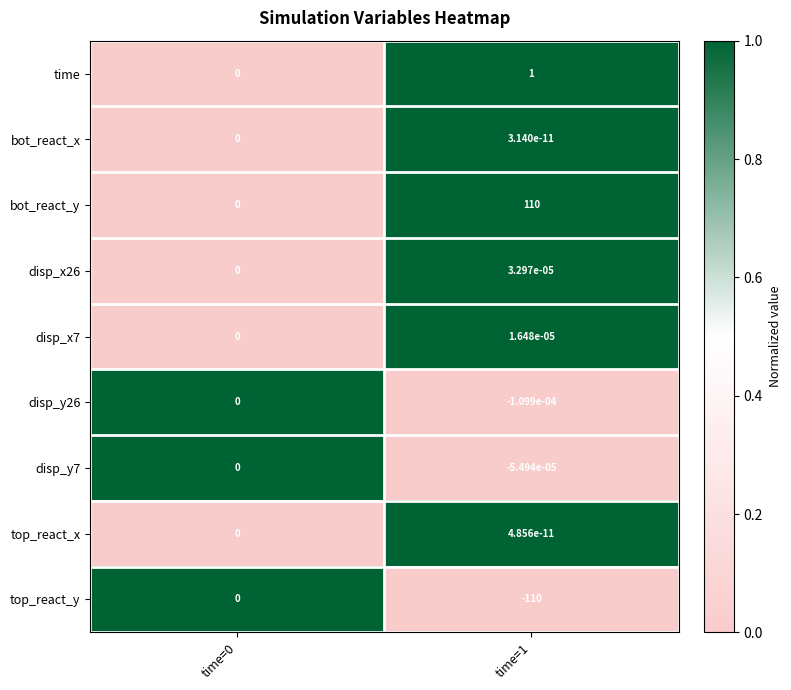

Which series has the largest total across all categories?

bot_react_y